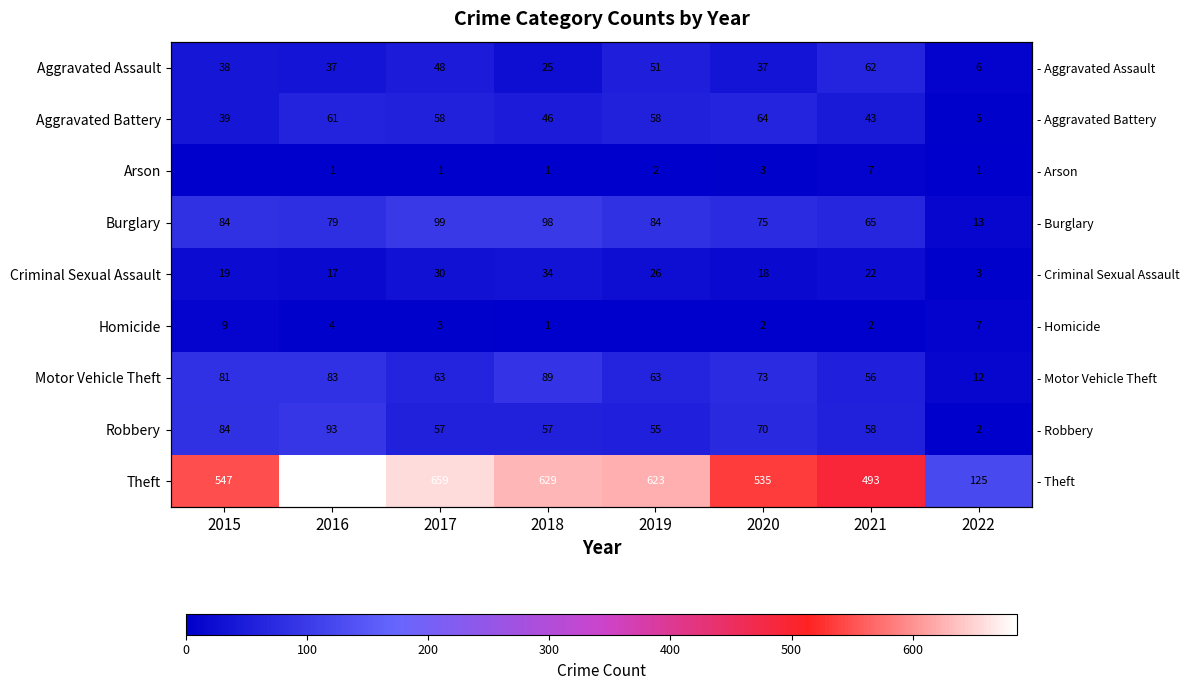

The Aggravated Assault series shows 12 at 2020. True or false?

False